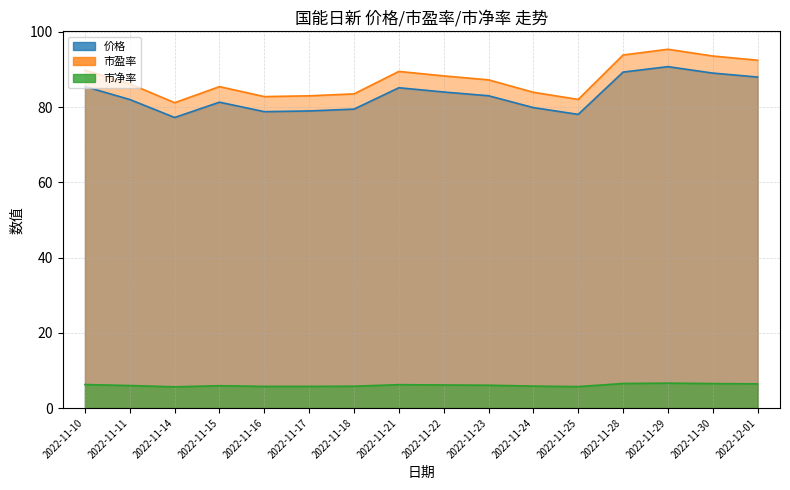

At which category does 价格 reach its first local peak?

2022-11-15